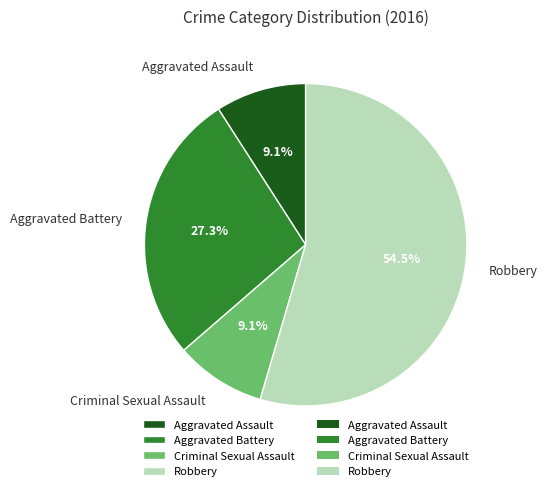

What is the ratio of the value at Robbery to the value at Criminal Sexual Assault?

6.0